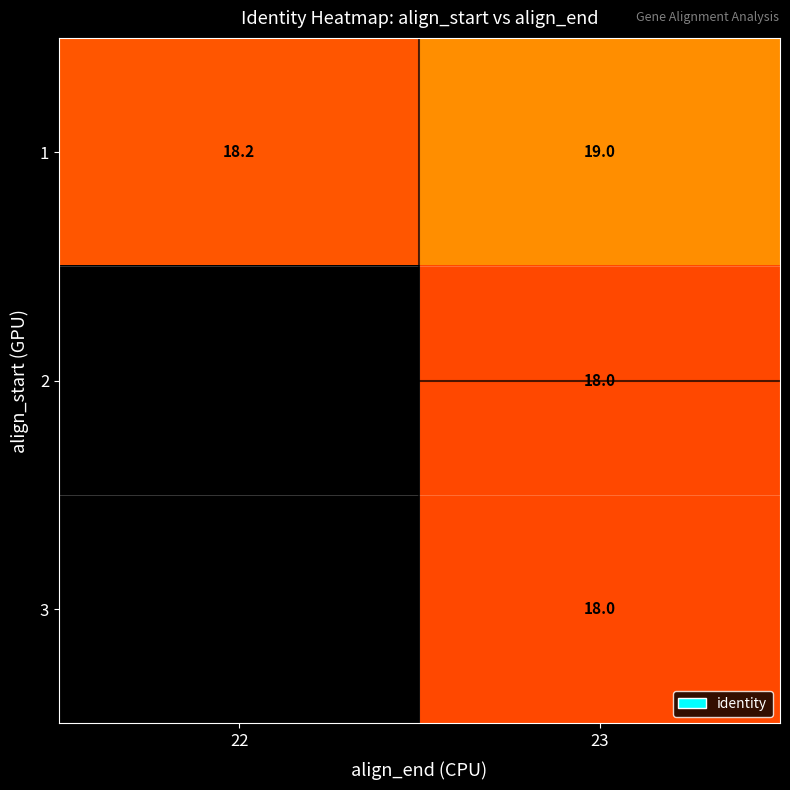

Is it true that 1 equals 4.2 at 23?

False